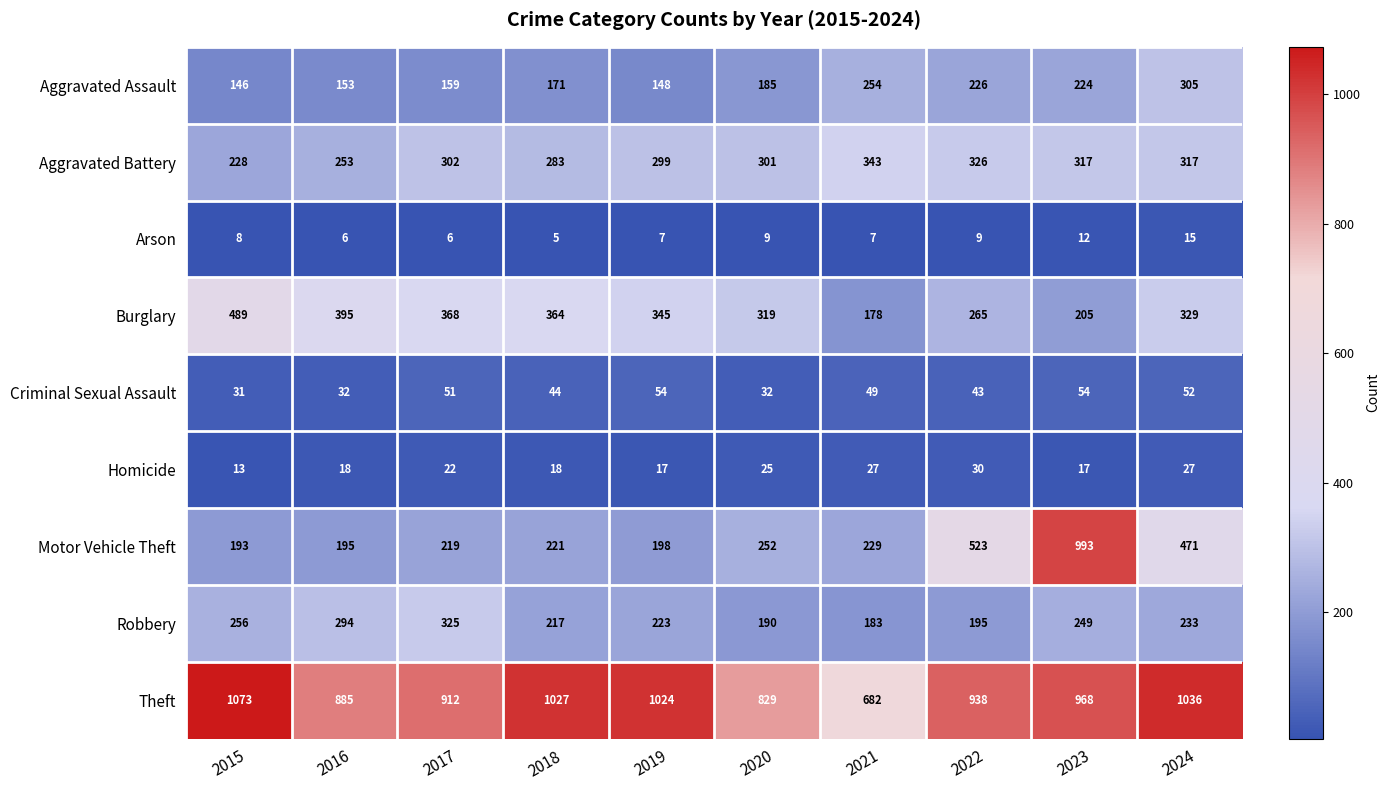

What is the sum of the Criminal Sexual Assault values at 2015 and 2016?

63